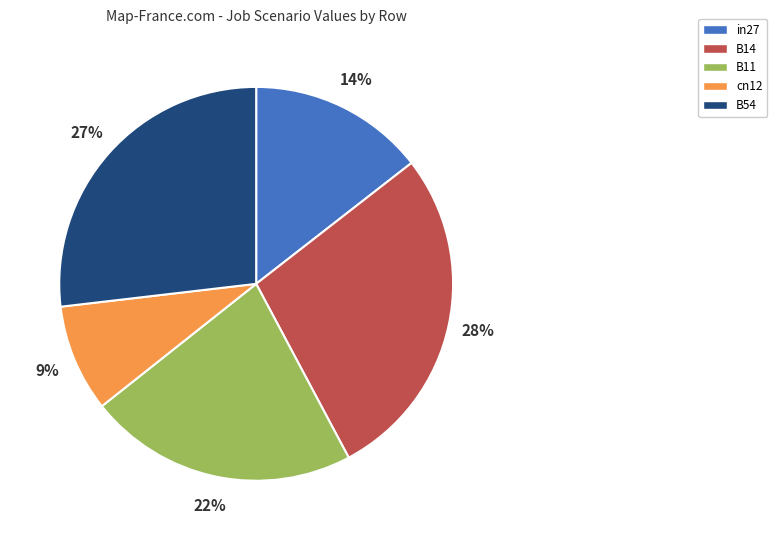

True or false: cn12 accounts for 1% of the total.

False